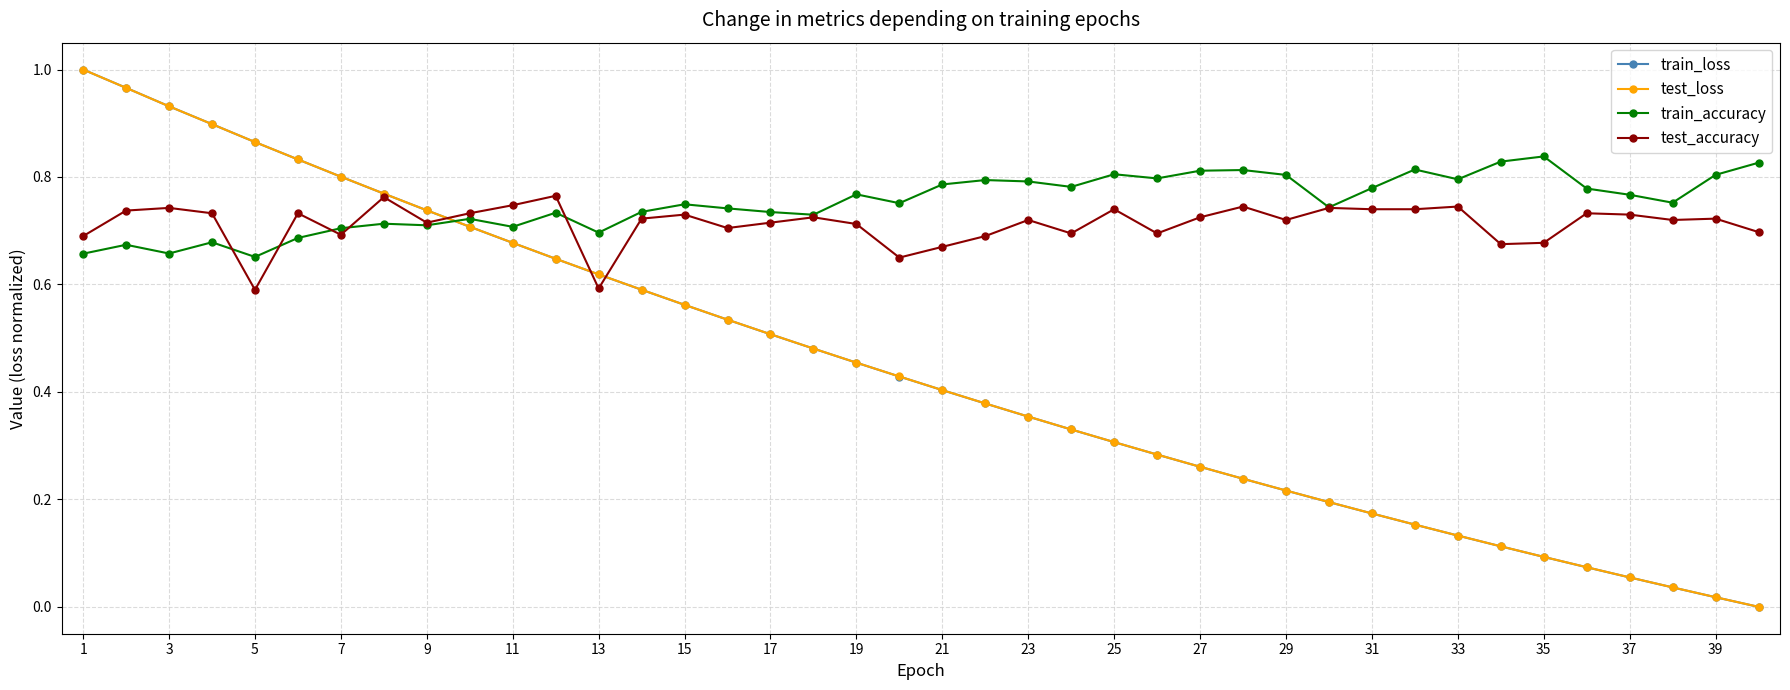

Which series has the largest range (max minus min)?

train_loss